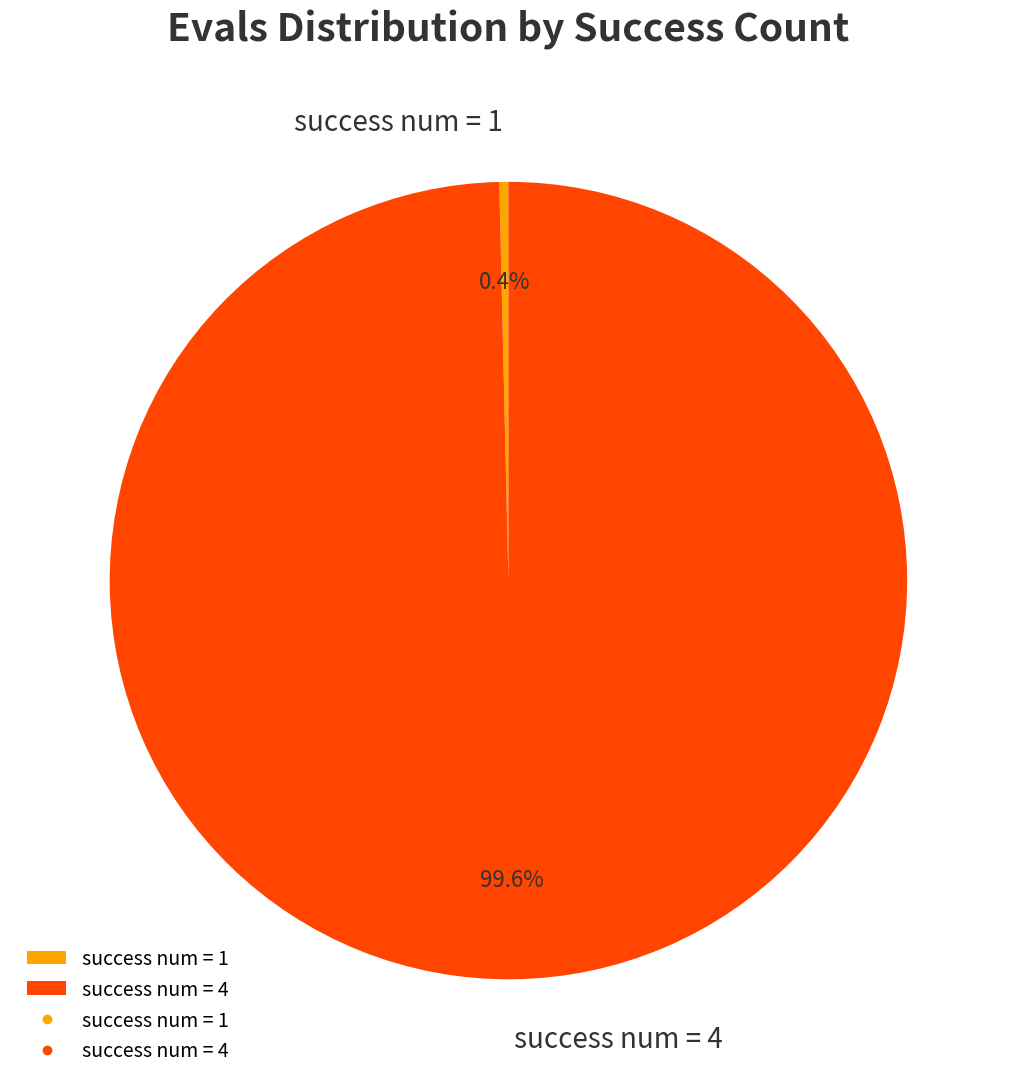

Between success num = 1 and success num = 4, which is larger?

success num = 4